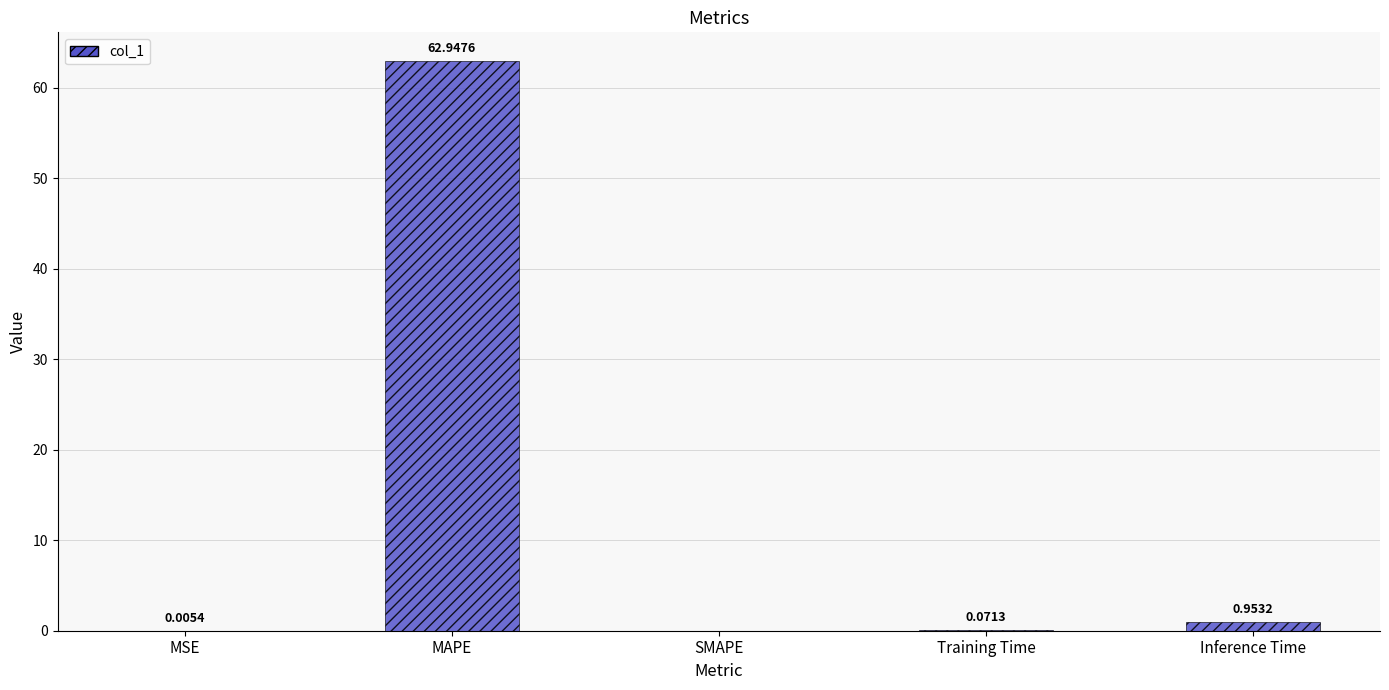

What is the sum of all values?

64.0